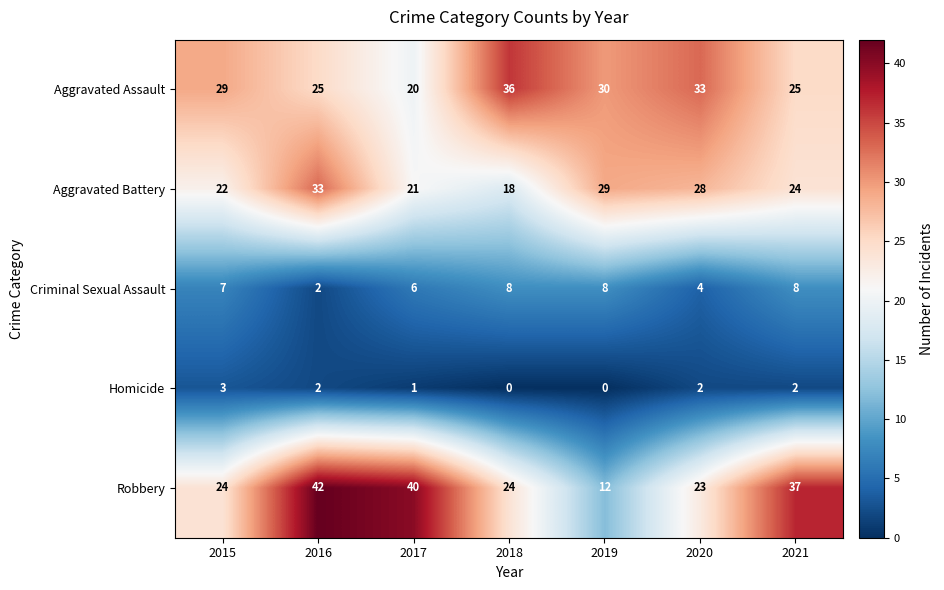

Rank the series by their maximum value, from highest to lowest.

Robbery, Aggravated Assault, Aggravated Battery, Criminal Sexual Assault, Homicide